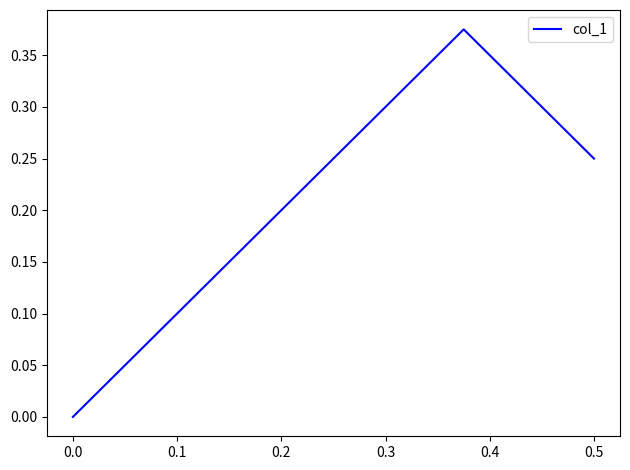

What is the greatest value displayed?

0.4